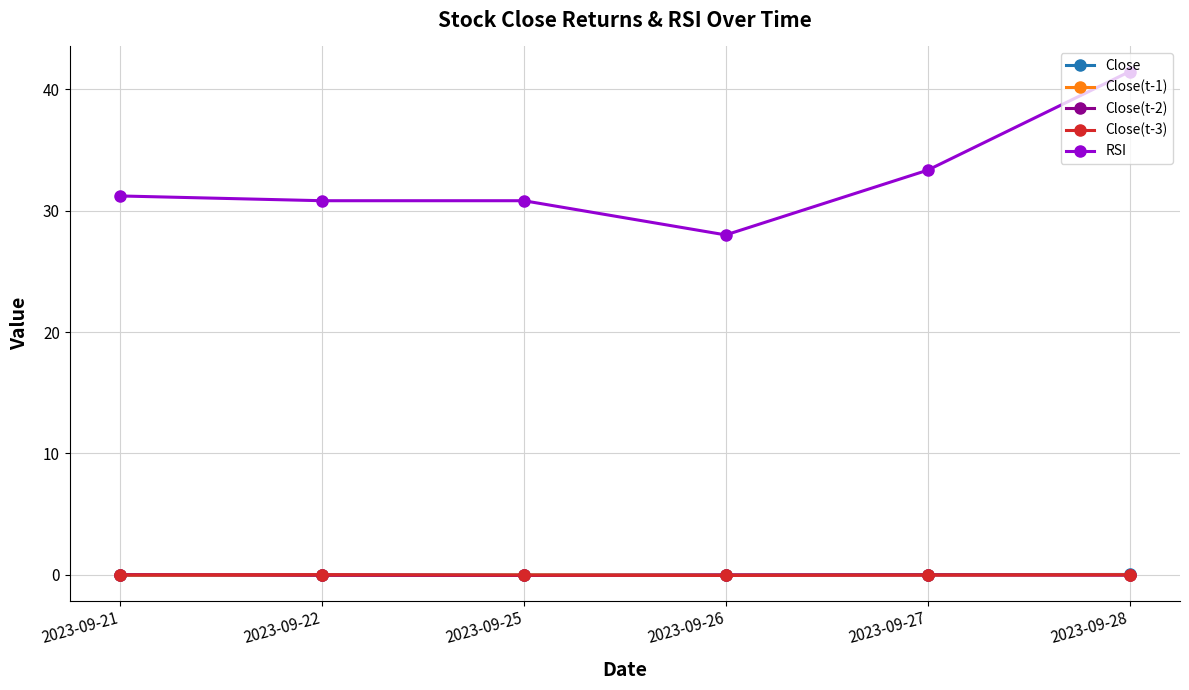

At which category does the chart reach its peak across all series?

2023-09-28